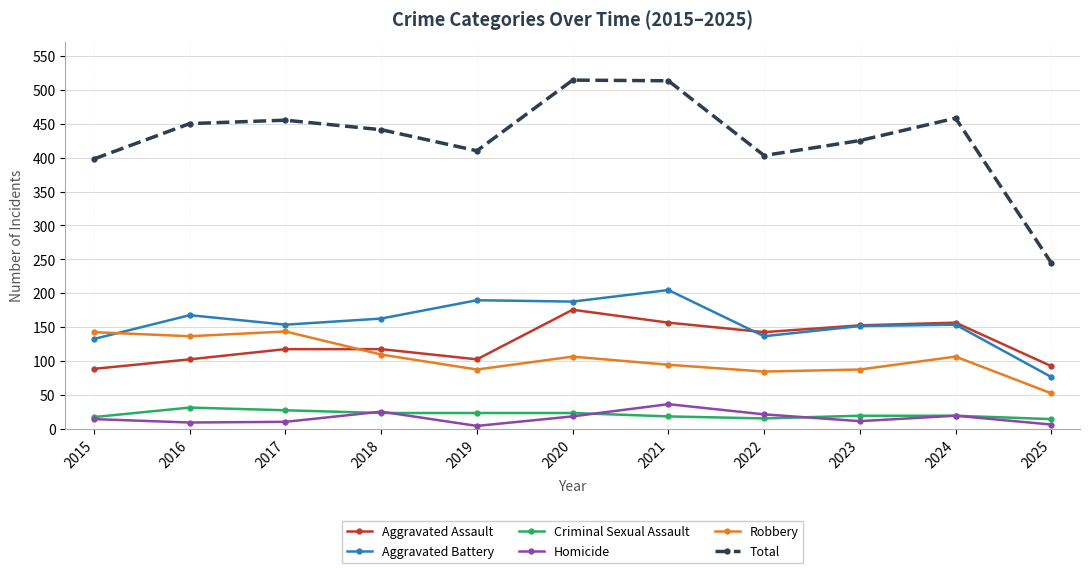

What is the approximate value of Criminal Sexual Assault at 2018?

24